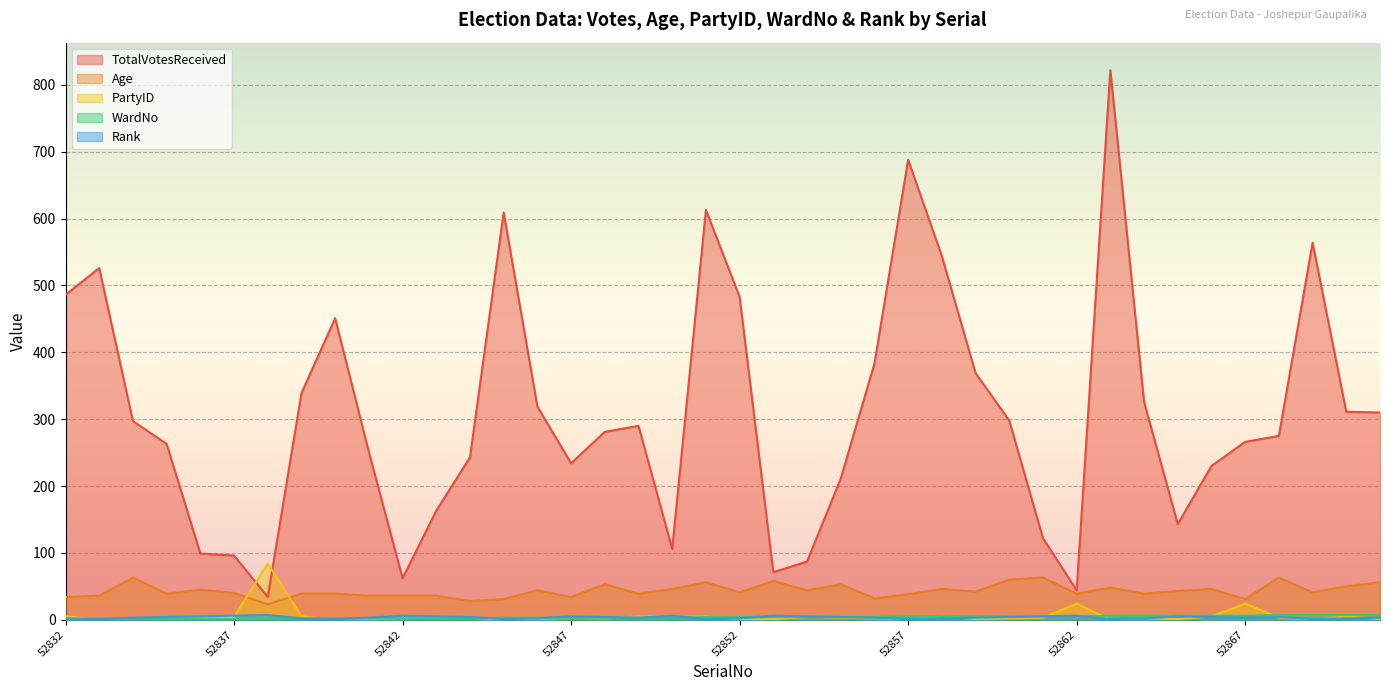

What is the spread (max minus min) of values at 52848?

279